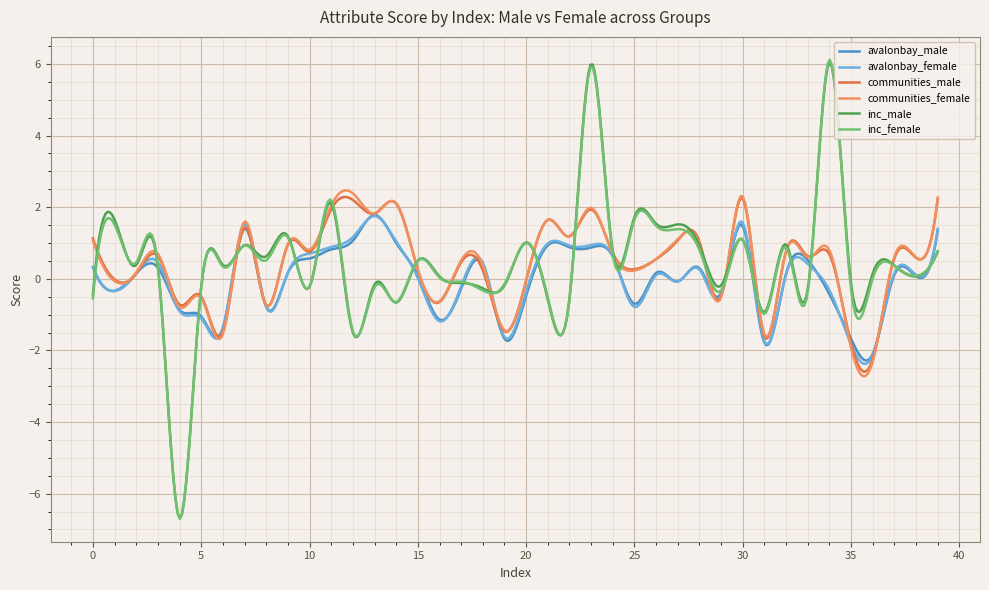

What is the highest value of the communities_male series?

2.3